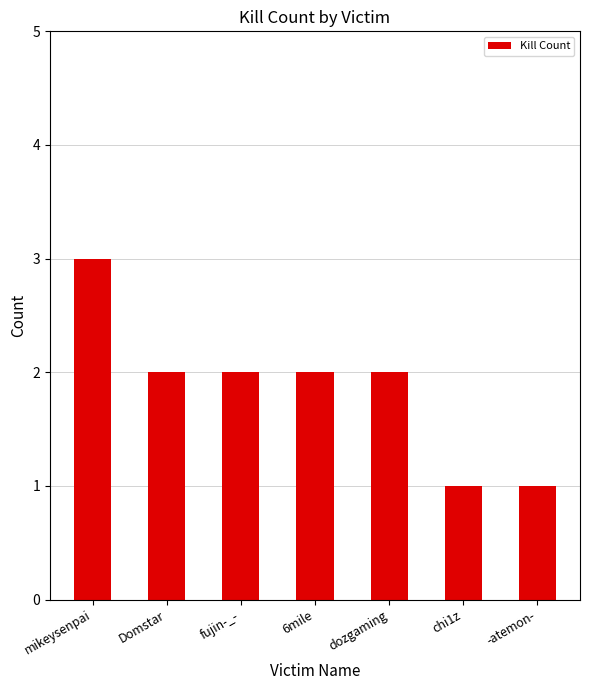

Is it true that the value at chi1z is 2?

False